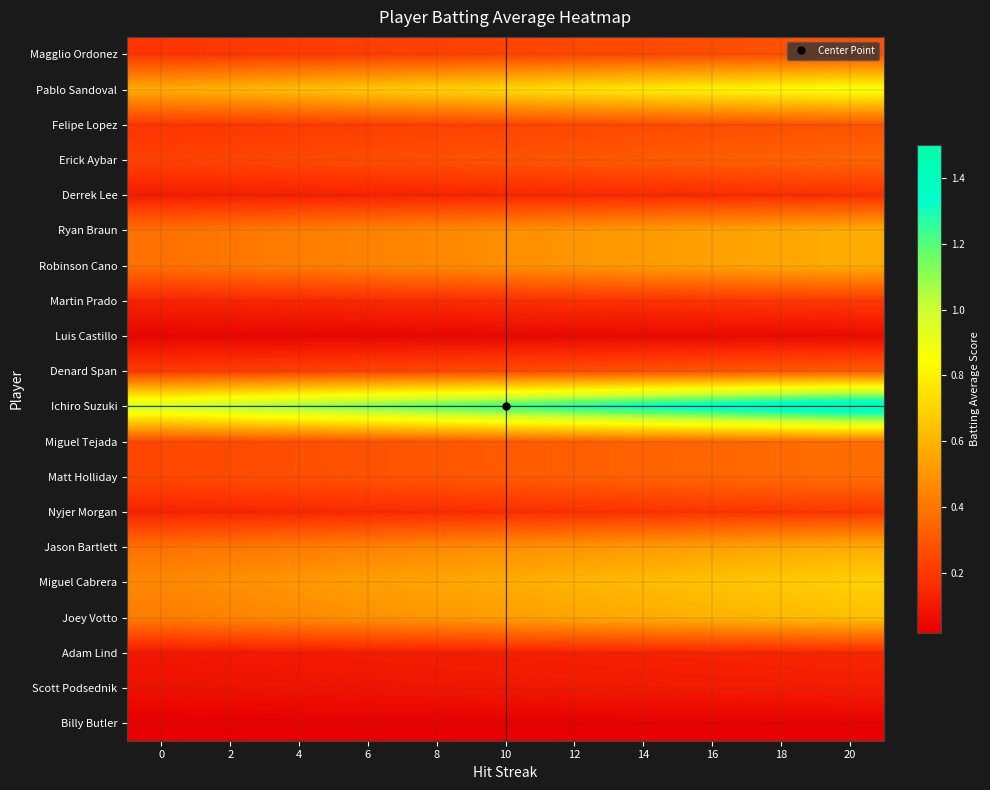

What is the spread (max minus min) of values at 20?

1.5